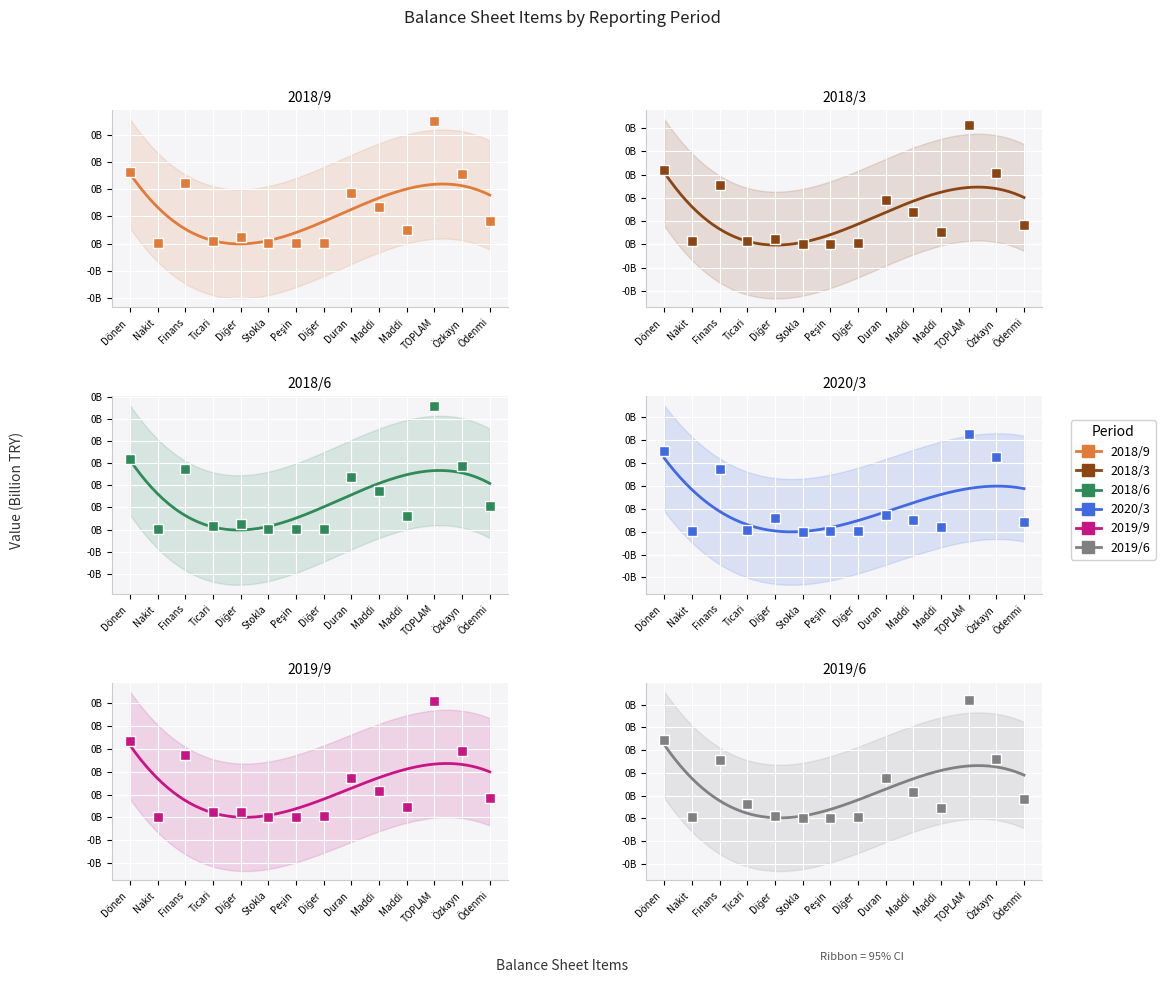

Which series contains the highest Y value?

2020/3